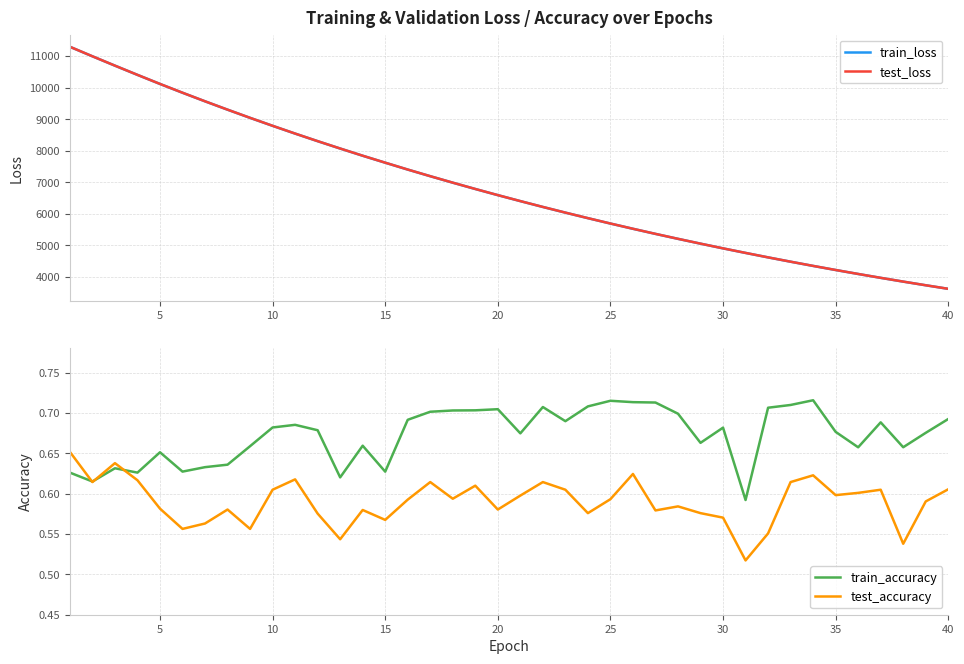

Which series has the largest total across all categories?

test_loss